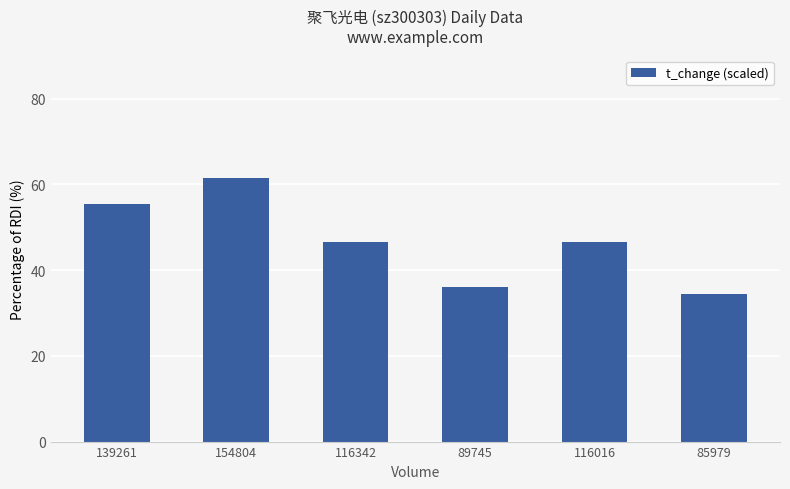

The value at 116016 is 62.0. True or false?

False